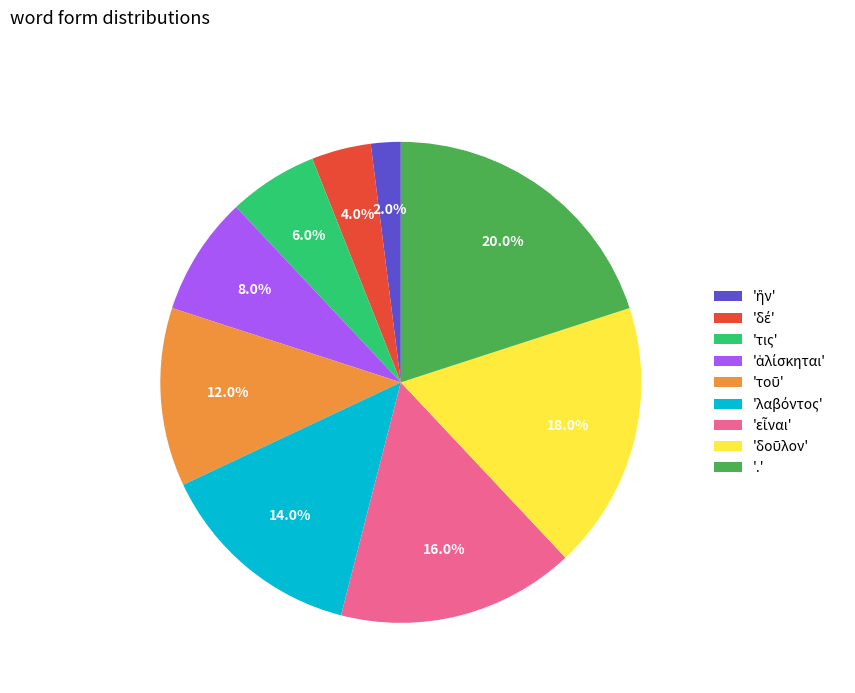

Approximately how many times larger is the value at '.' compared to 'τις'?

3.3